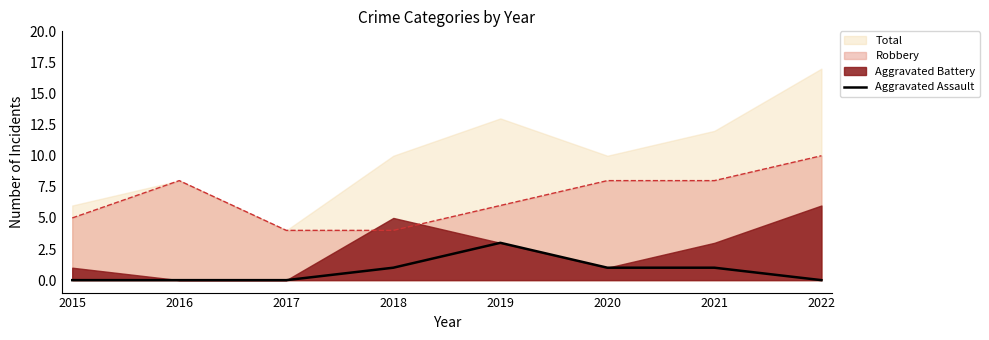

Does the chart display data point markers on the line(s)?

No